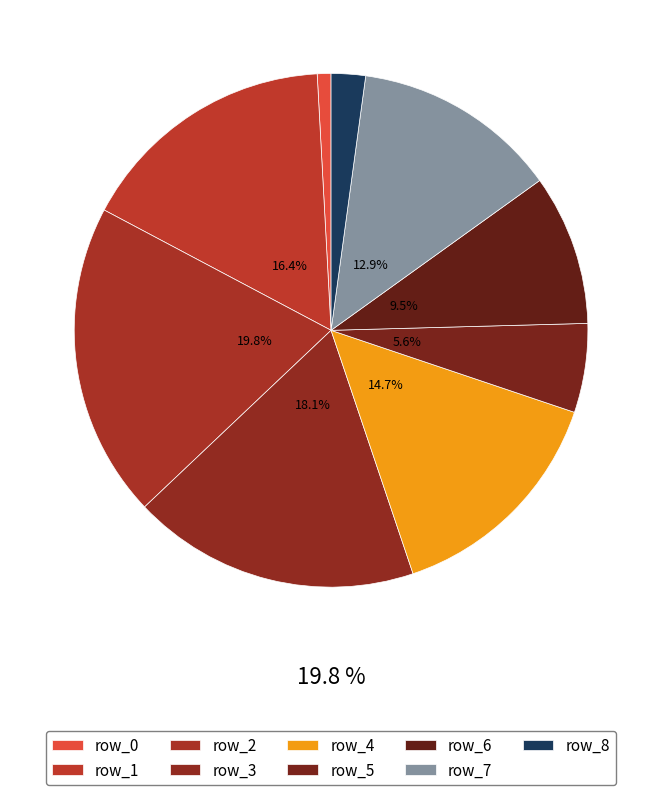

What is the change in value from row_4 to row_8?

-29